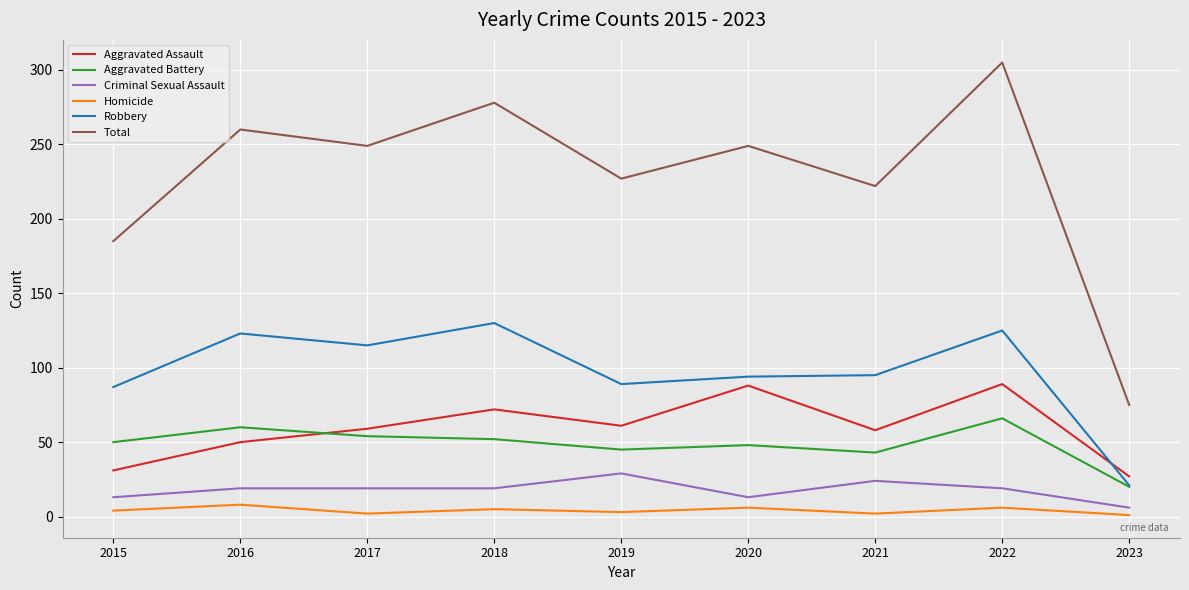

What are all the series names shown in the legend?

Aggravated Assault, Aggravated Battery, Criminal Sexual Assault, Homicide, Robbery, Total